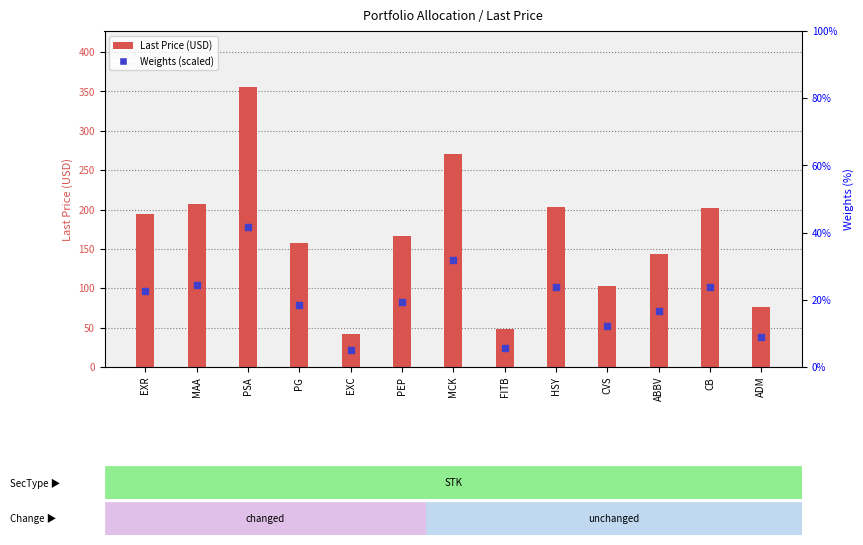

Which series contains the highest Y value?

Last Price (USD)